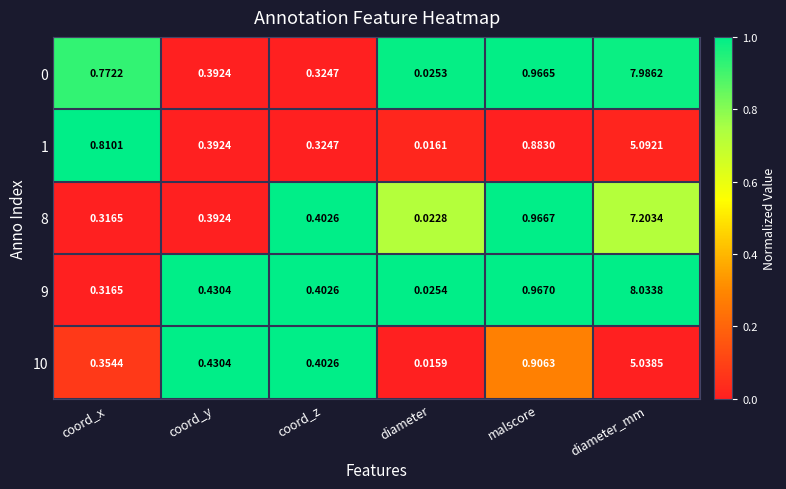

At which label is 9 closest to 4?

malscore